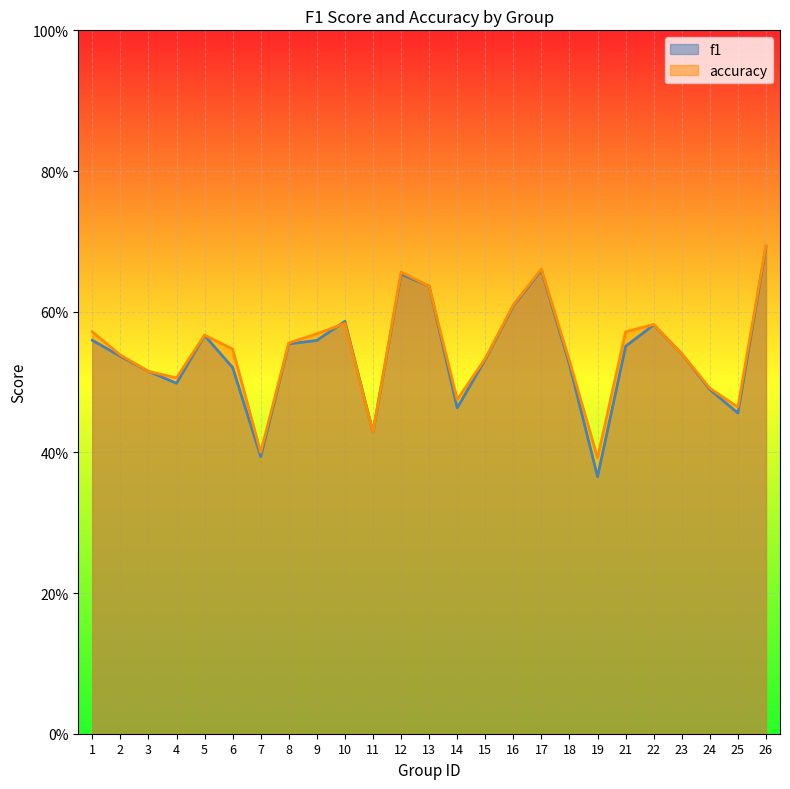

Between 14 and 9, which is larger?

9